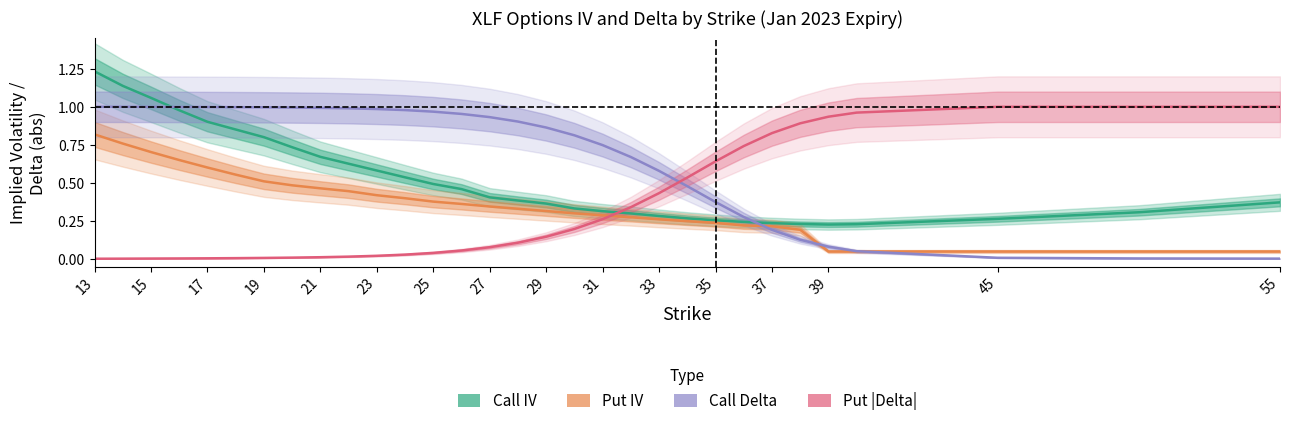

What is the value of the Call Delta point at the 16th from the left?

0.9